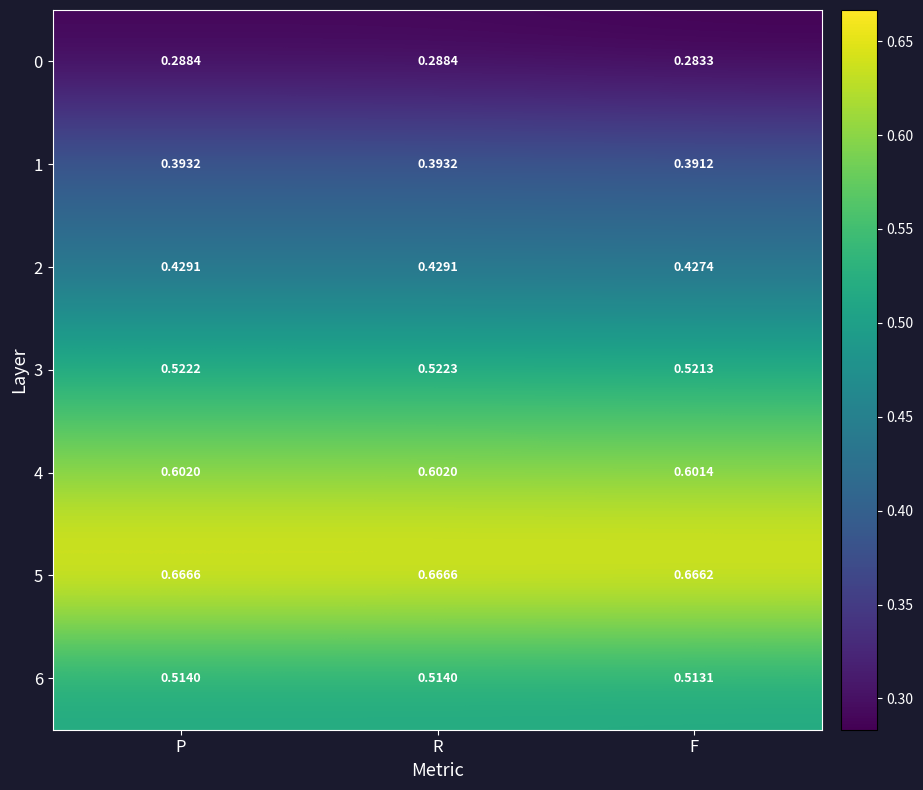

Which series has the largest total across all categories?

5